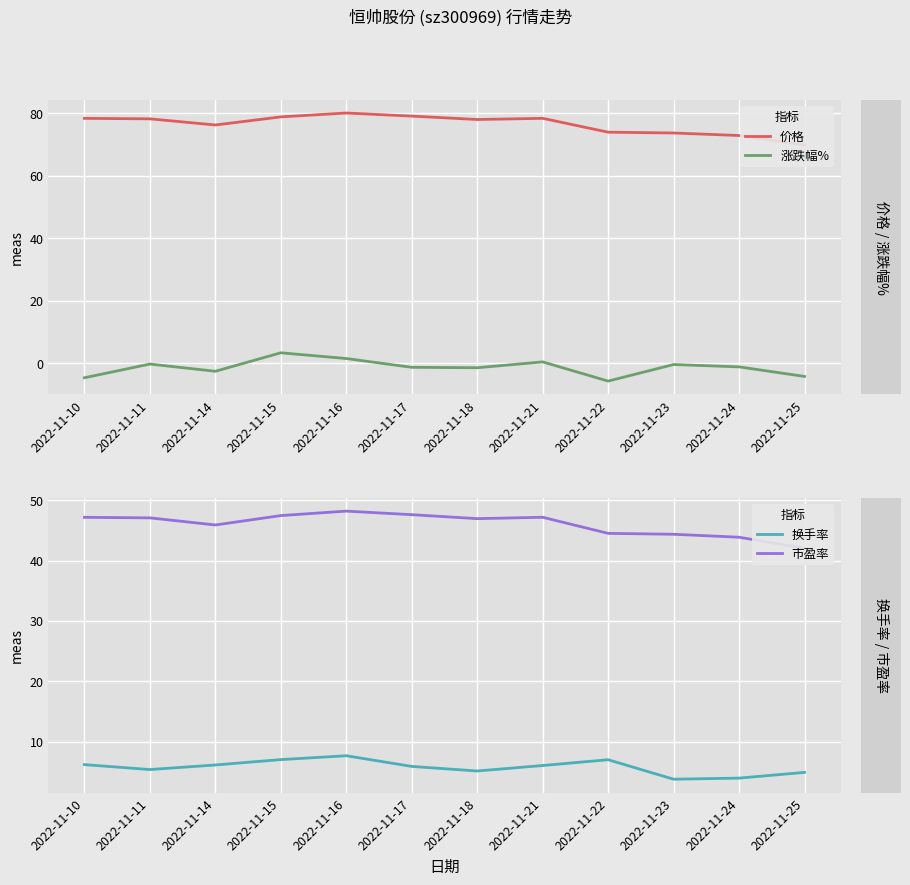

Which series has the widest spread of values?

价格